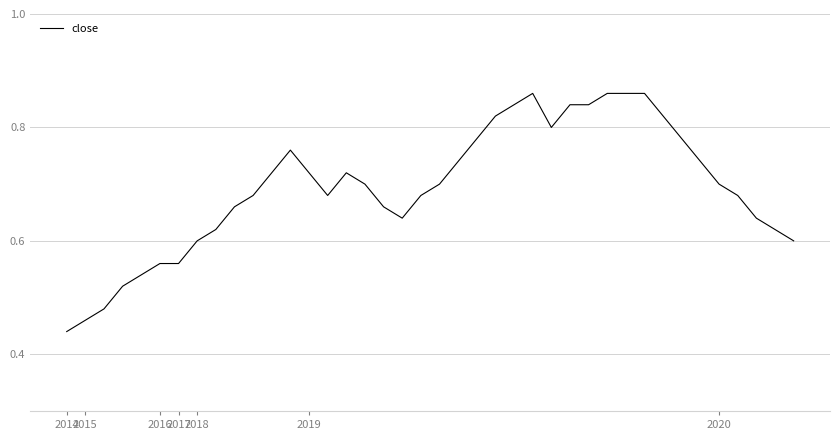

Count the number of data series in this chart.

1